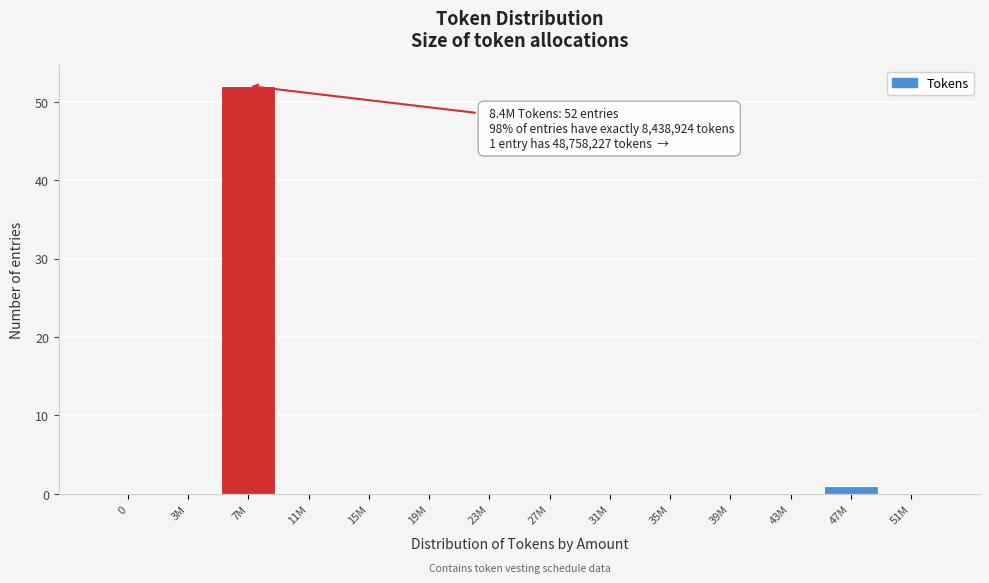

Reading right to left, what are all the values shown in this chart?

51M=0	47M=1	43M=0	39M=0	35M=0	31M=0	27M=0	23M=0	19M=0	15M=0	11M=0	7M=52	3M=0	0=0